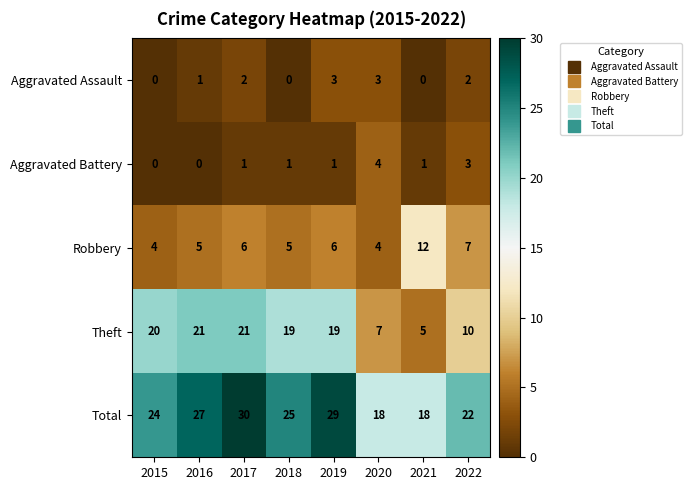

What is the maximum value shown in the chart?

30